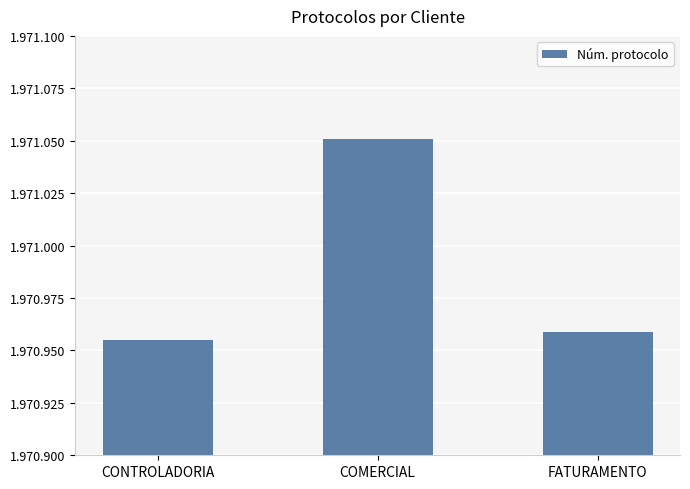

Does the chart contain stacked bars?

No